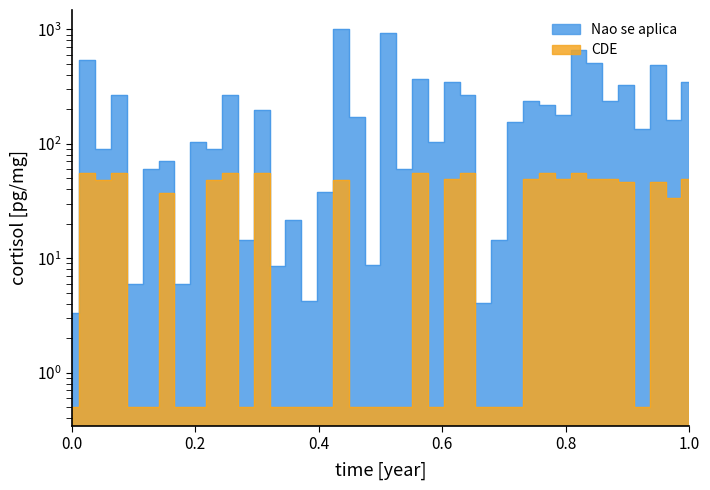

Between 9 and 22, which series saw the biggest shift?

Nao se aplica